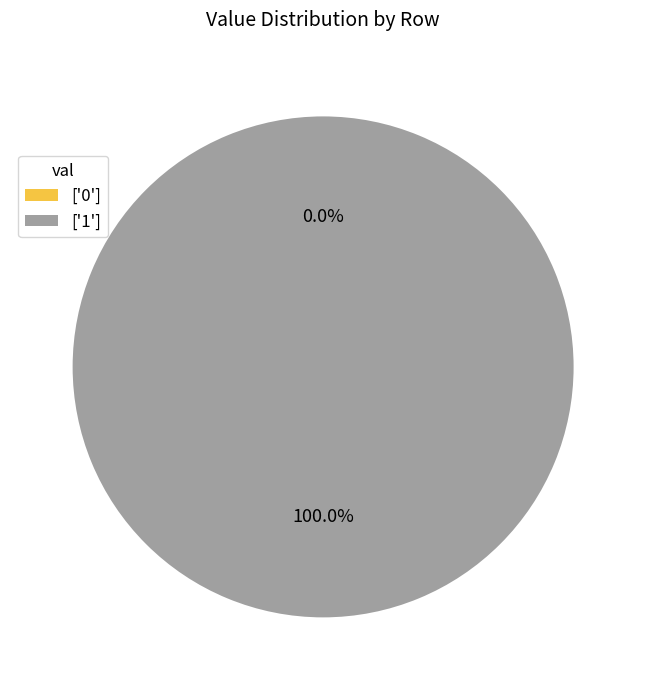

Which slice is the largest?

1